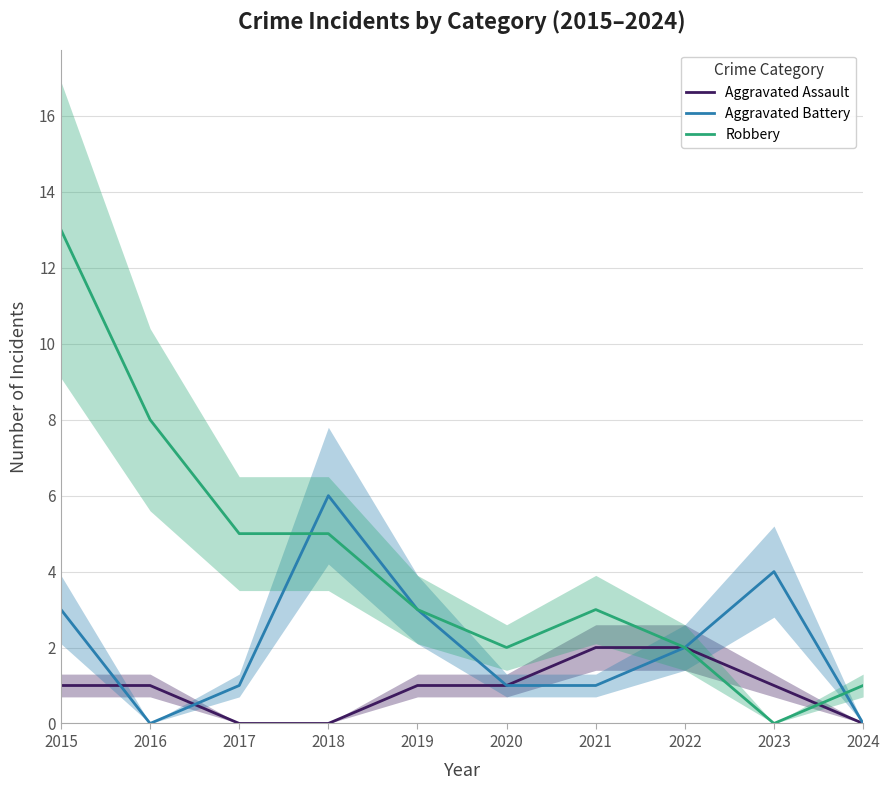

Where is Robbery nearest to the value 6?

2017